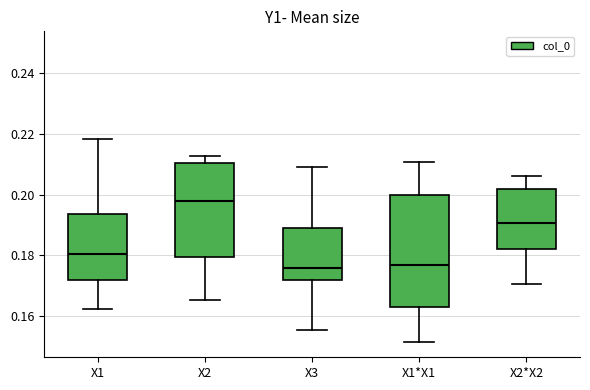

Comparing the boxes themselves (not the whiskers), which one is the tallest?

X1*X1